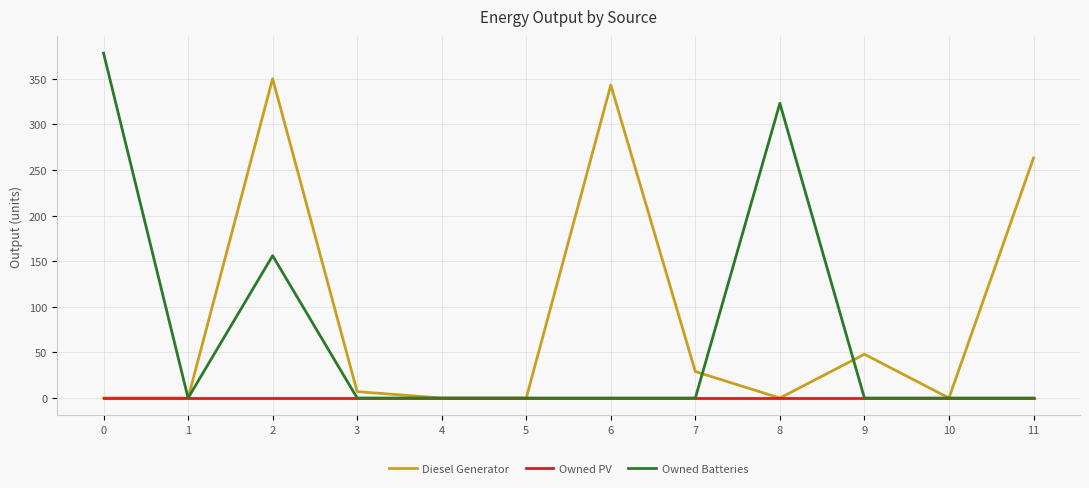

Which series changed the most between 5 and 8?

Owned Batteries